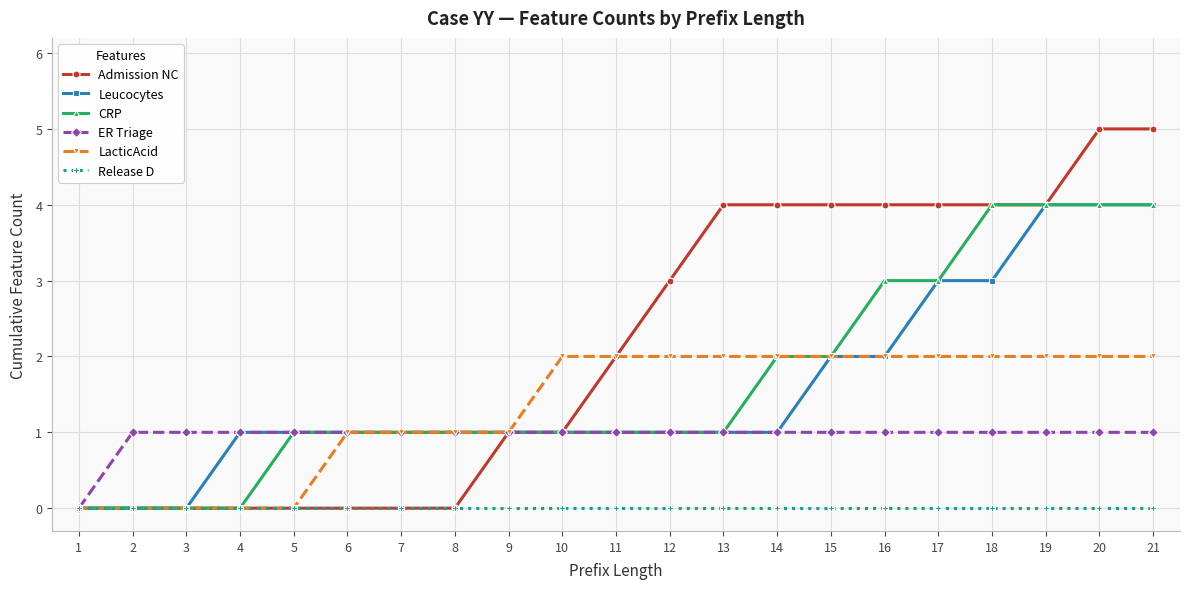

What are all the series names shown in the legend?

Admission NC, Leucocytes, CRP, ER Triage, LacticAcid, Release D